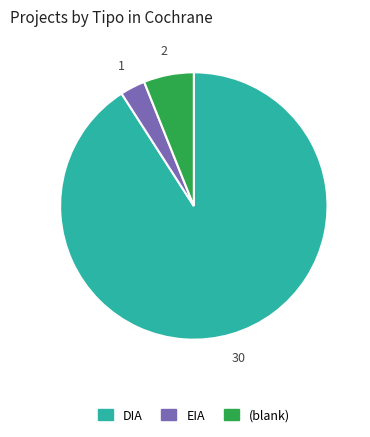

Is it true that DIA is 80% of the pie?

False